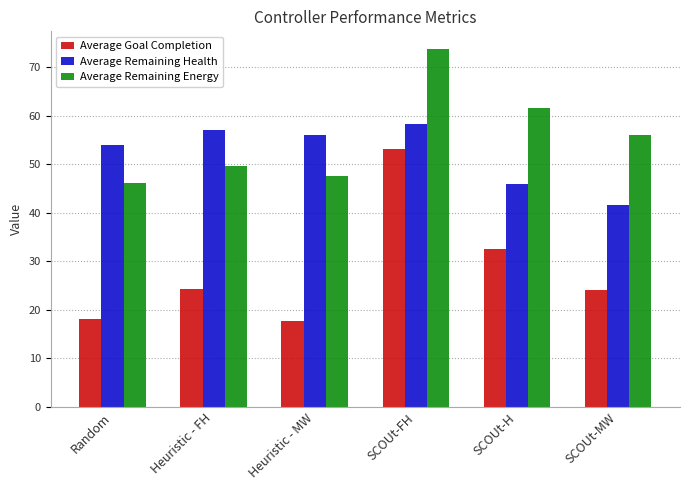

What is the difference between the maximum and minimum values in the Average Goal Completion series?

35.4